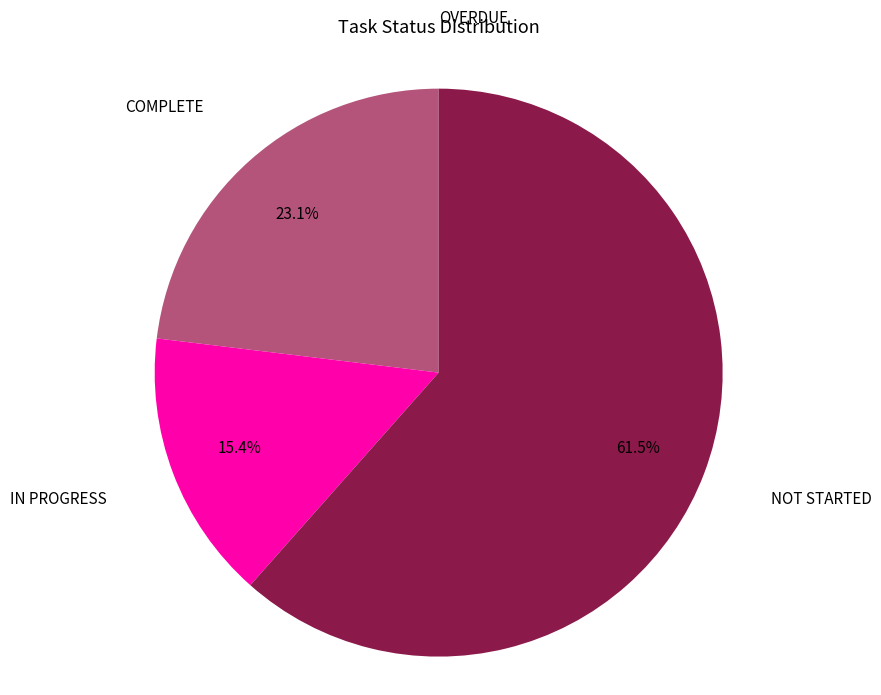

To the nearest percent, what percentage of the pie is COMPLETE?

23%